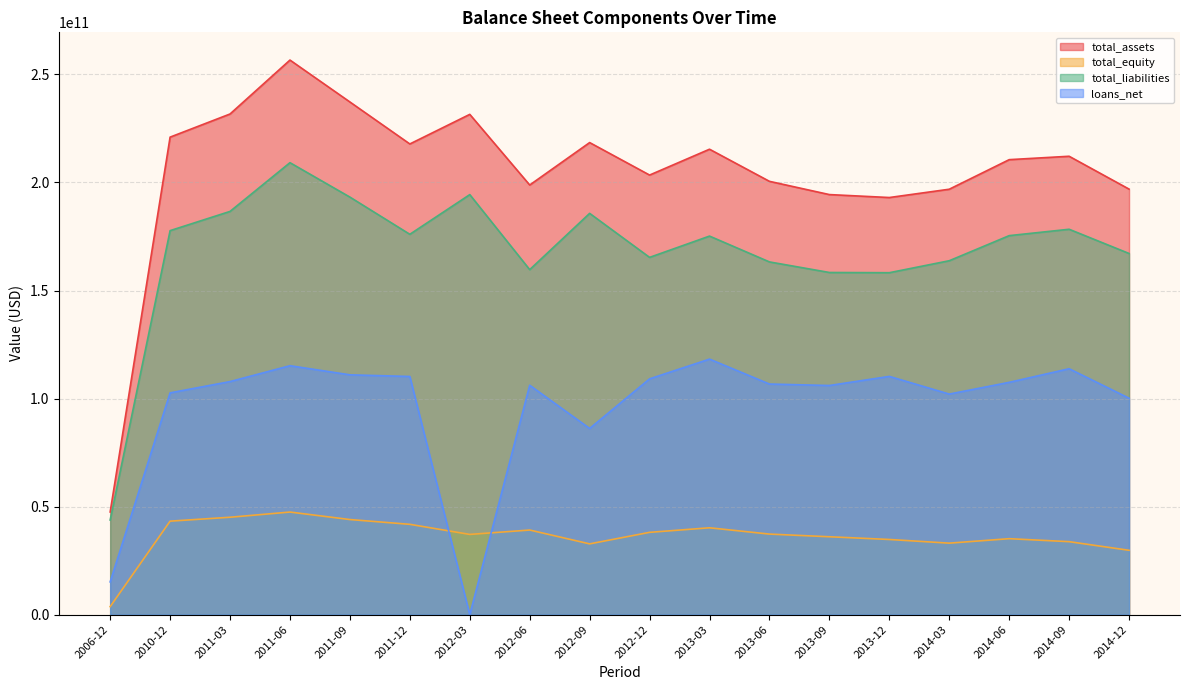

Which label corresponds to the largest value in the chart?

2011-06